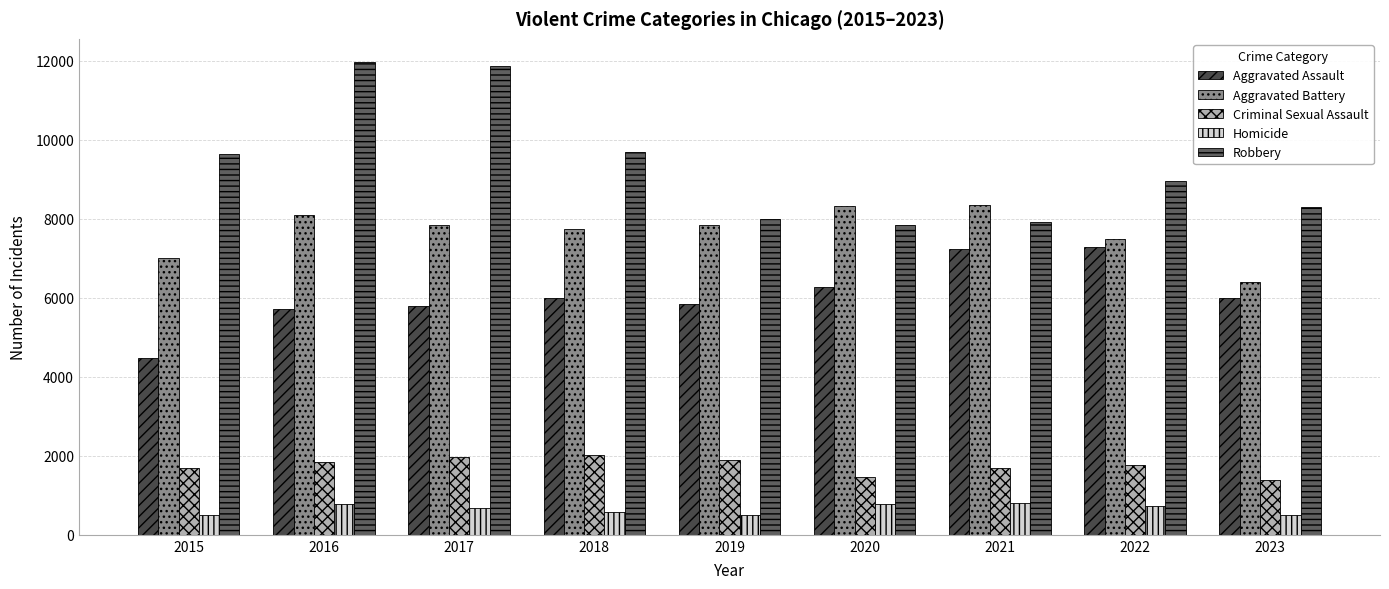

At which category is the sum across all series the highest?

2016